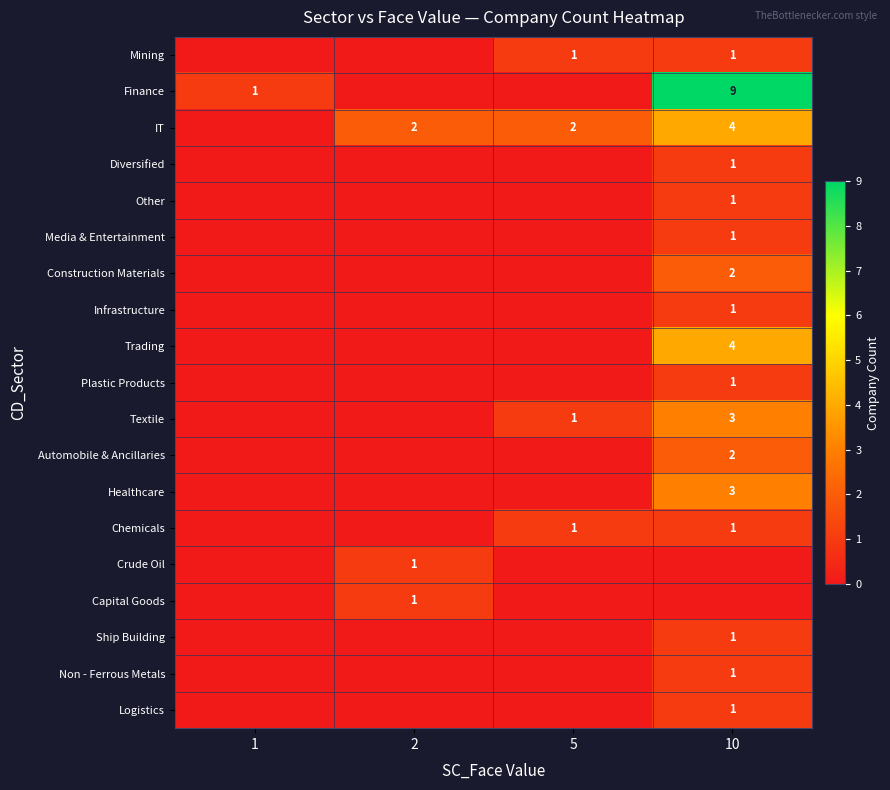

The Capital Goods series shows 2 at 2. True or false?

False